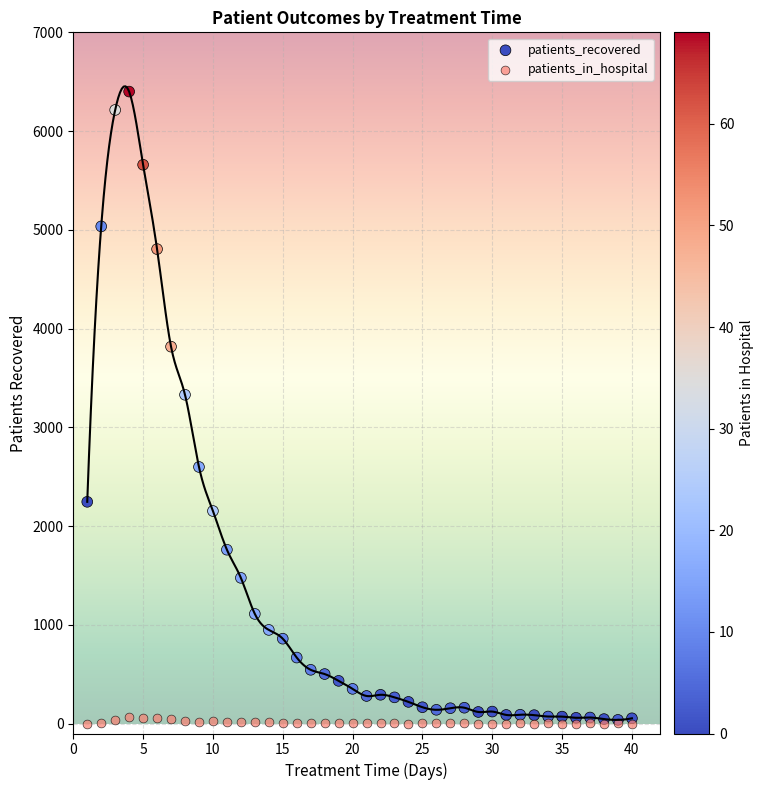

Across all series, what Y value is closest to 3200?

3330